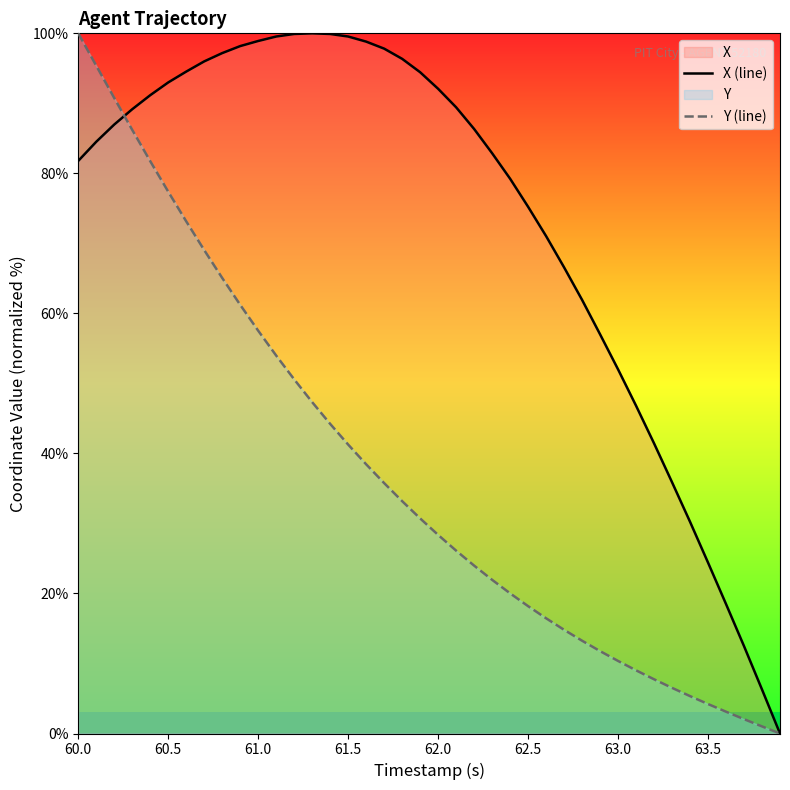

Rank the series by their maximum value, from lowest to highest.

X (line), Y (line)